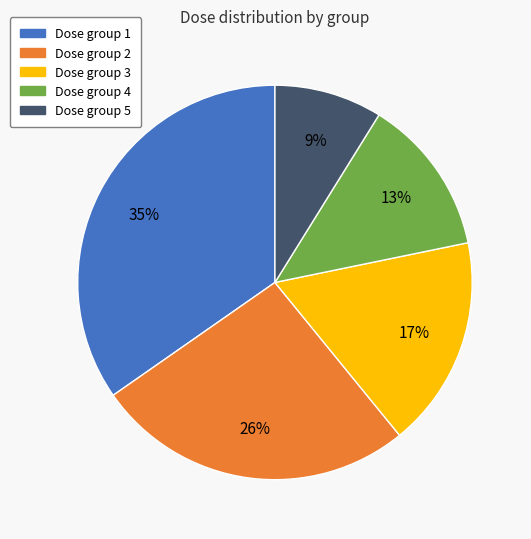

To the nearest percent, what is the difference between the largest and smallest slice percentages?

26%